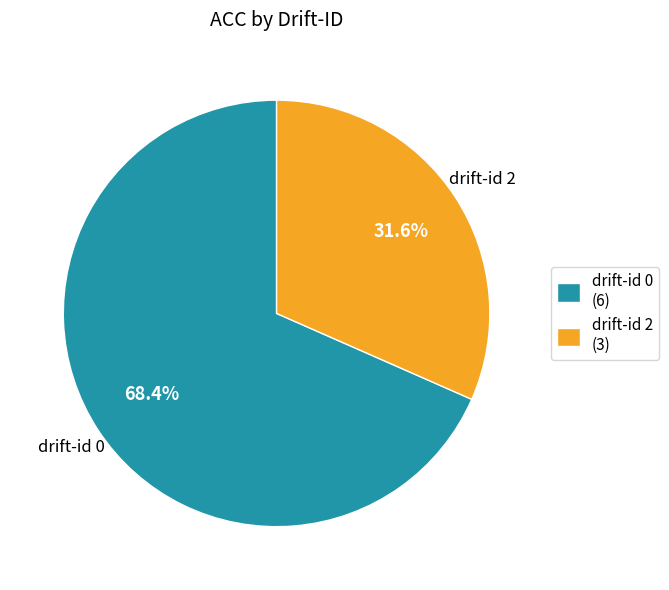

Rank the categories by value from lowest to highest.

drift-id 2, drift-id 0